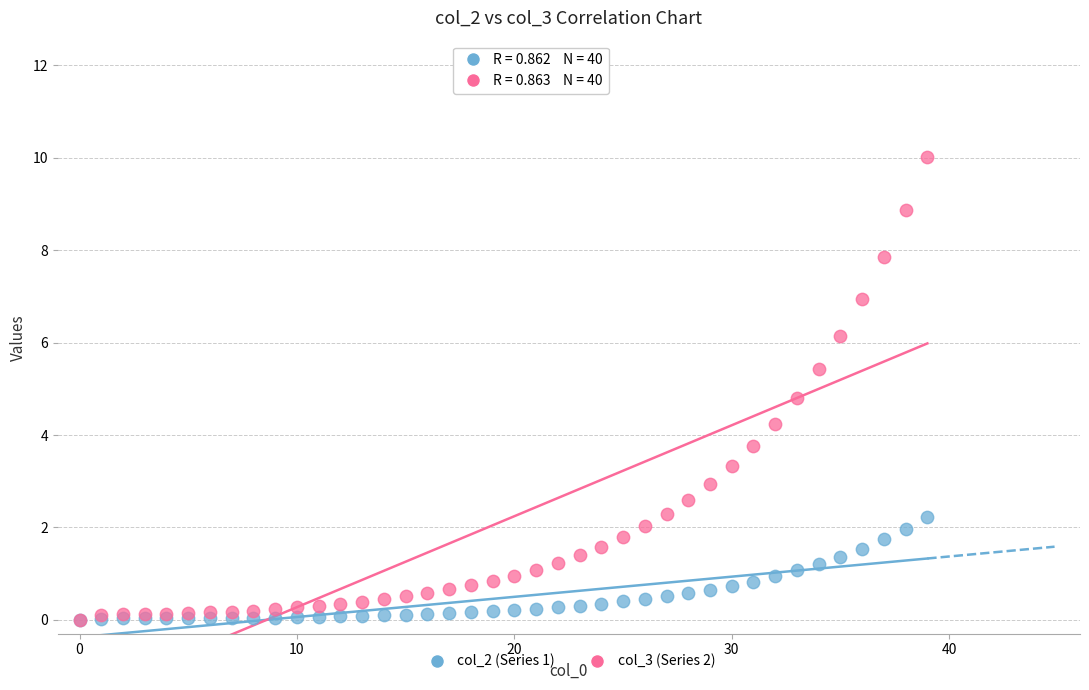

Across all series, what Y value is closest to 5?

4.8